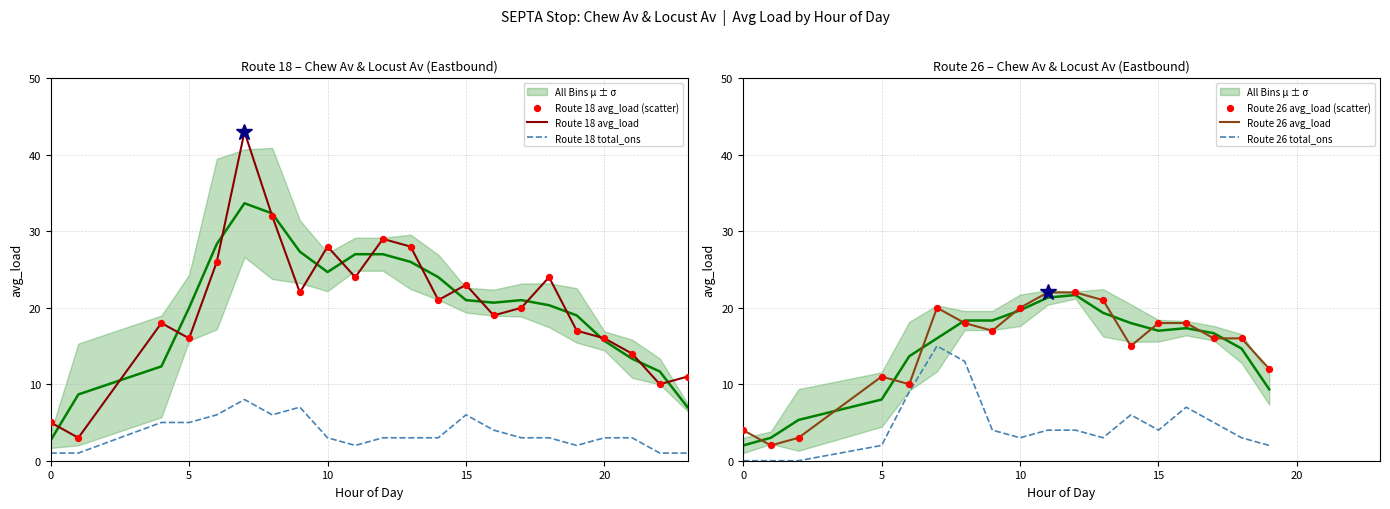

True or false: Route 18 total_ons and Route 18 avg_load intersect in this chart.

False